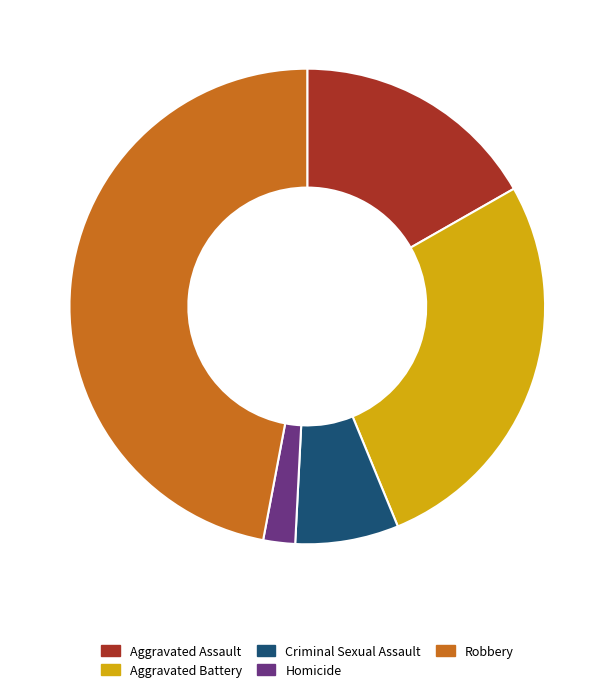

Combined, do Robbery and Aggravated Assault account for over 50%?

Yes